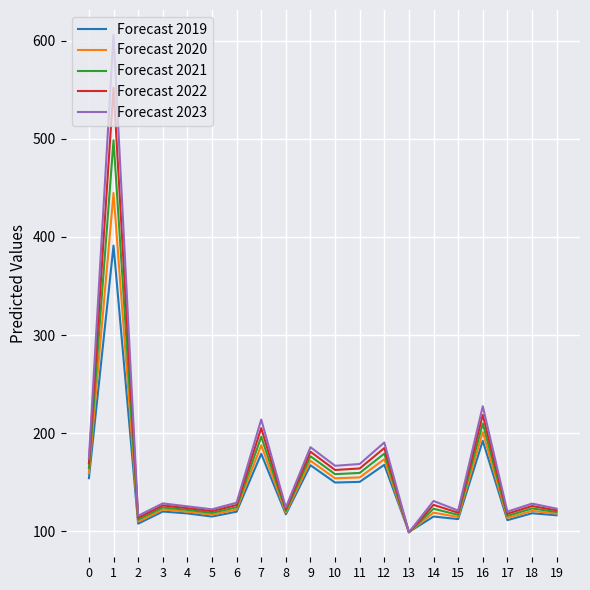

The value of Forecast 2021 at 17 is 115.5. True or false?

True